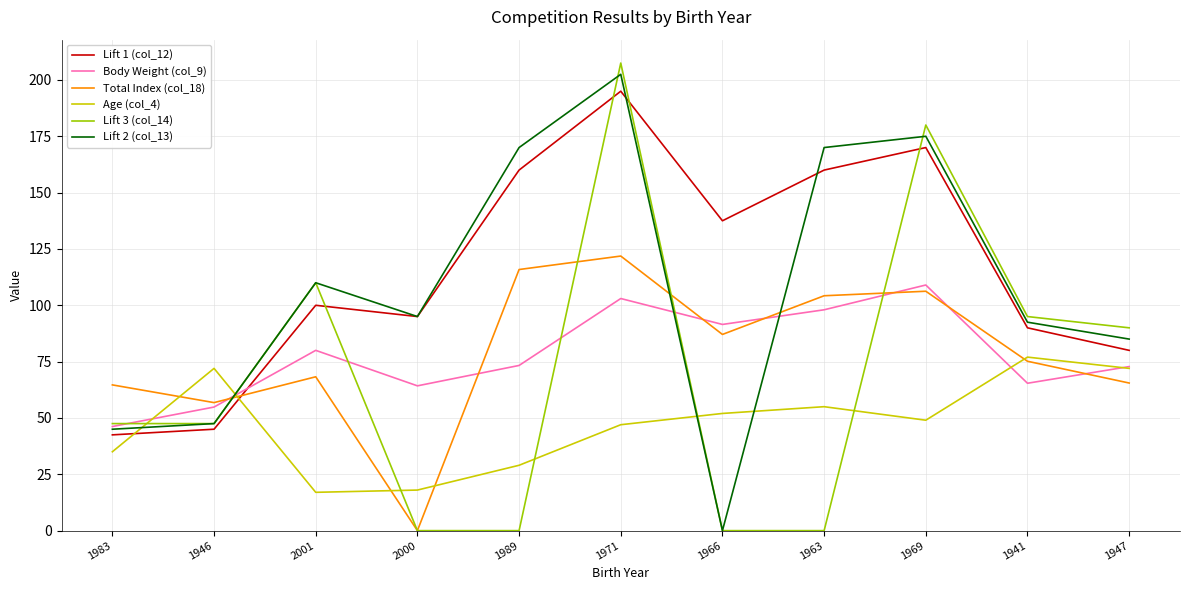

How many lines are shown in the chart?

6